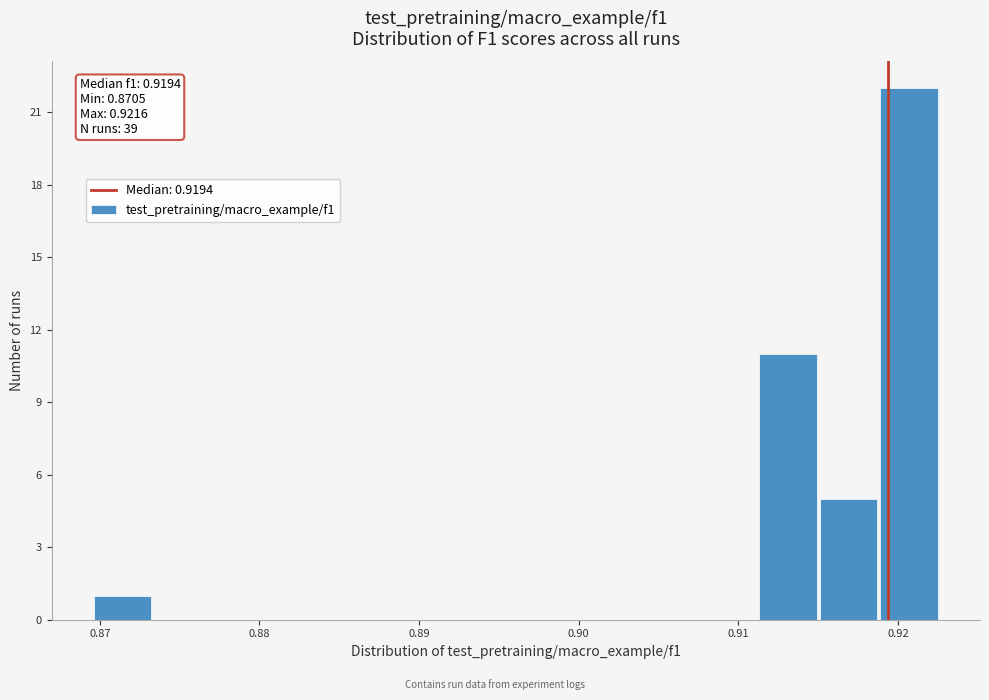

Around what value on the x-axis is the tallest bar? Give the approximate position of its centre, as read against the axis.

0.921